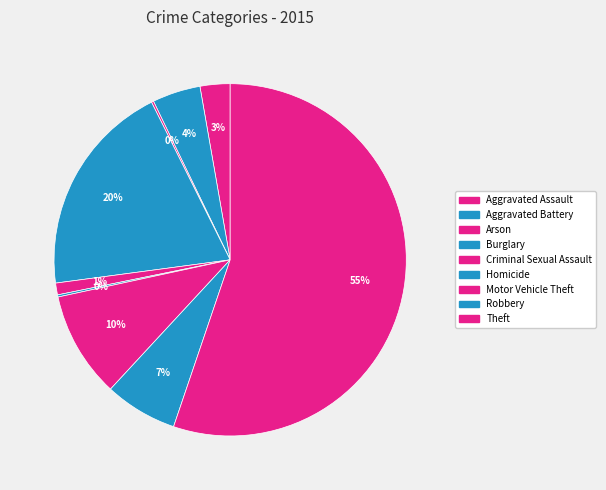

Rank the categories by value from highest to lowest.

Theft, Burglary, Motor Vehicle Theft, Robbery, Aggravated Battery, Aggravated Assault, Criminal Sexual Assault, Arson, Homicide